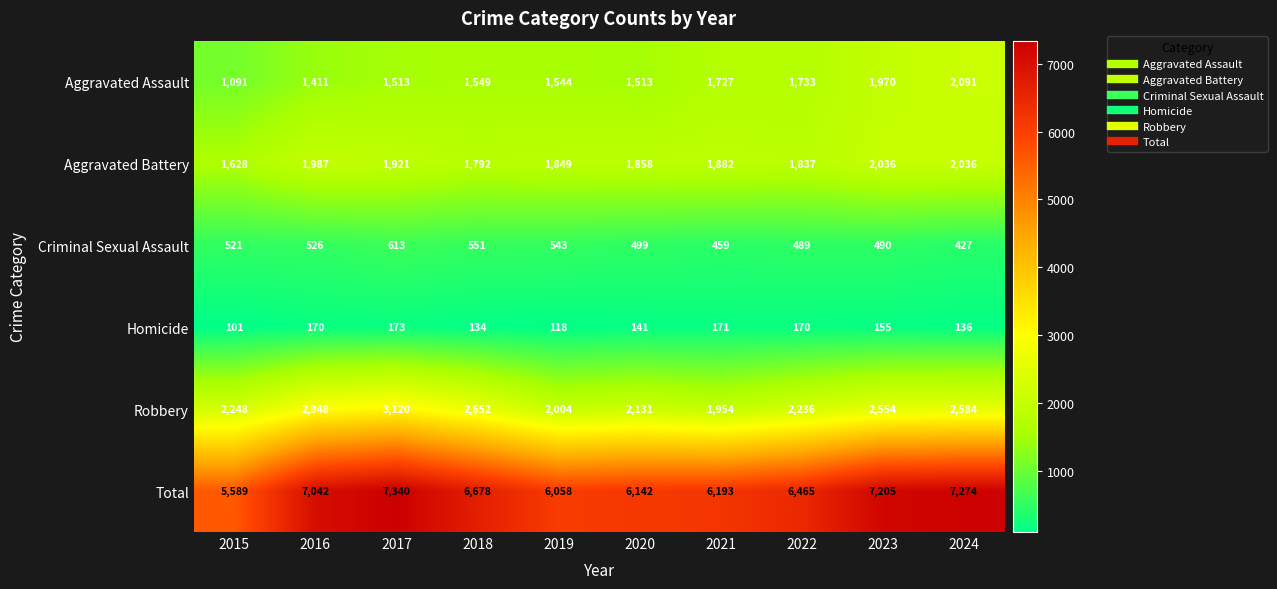

Is the value of Total at 2016 greater than the value of Robbery at 2019?

Yes